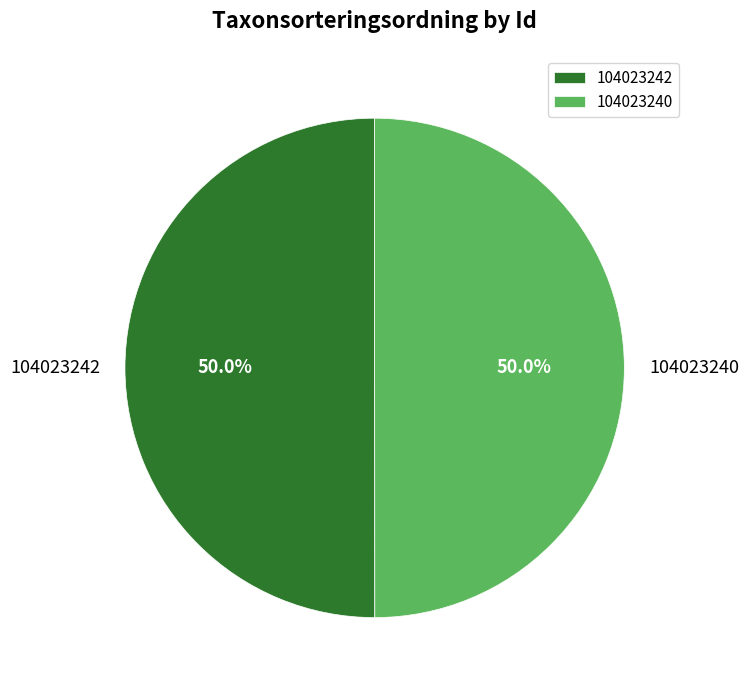

How many segments does this pie chart have?

2